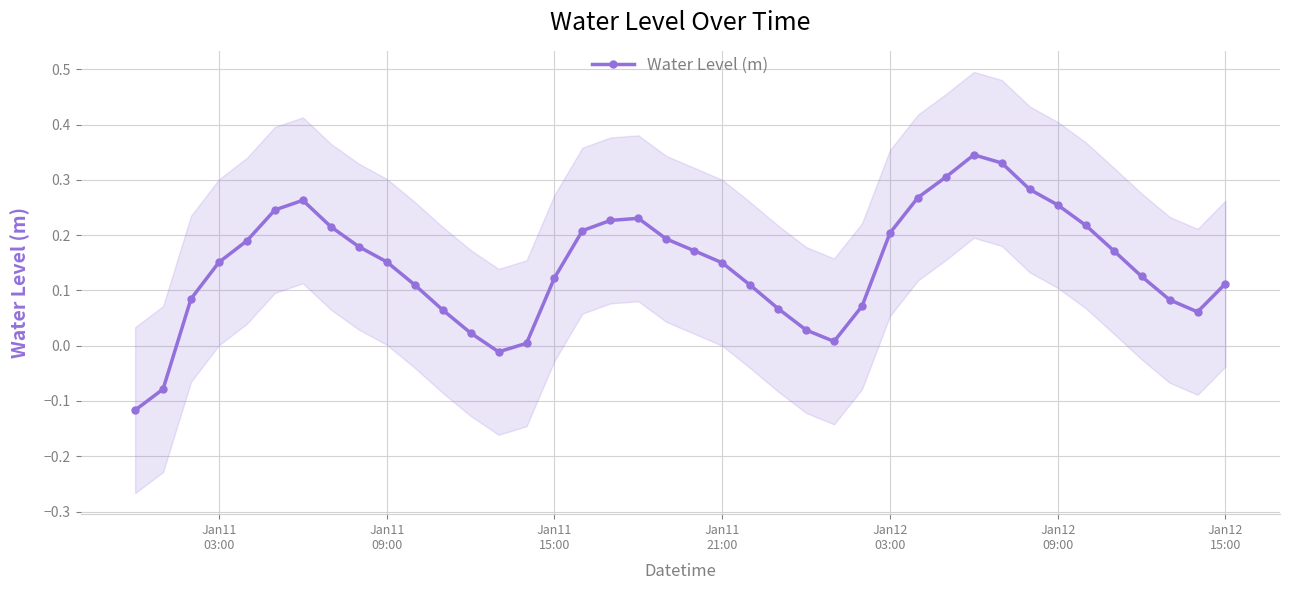

True or false: Water Level (m) has more than 1 points higher than both neighbors.

True